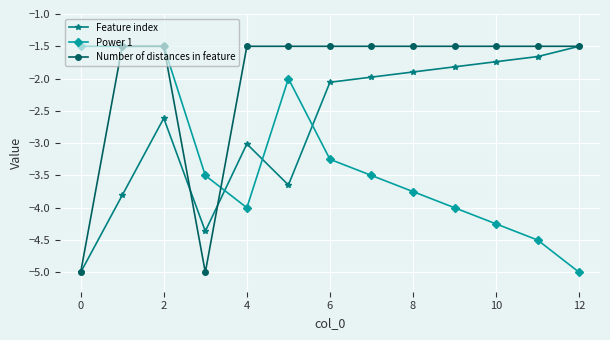

True or false: Feature index and Power 1 cross at least once.

True